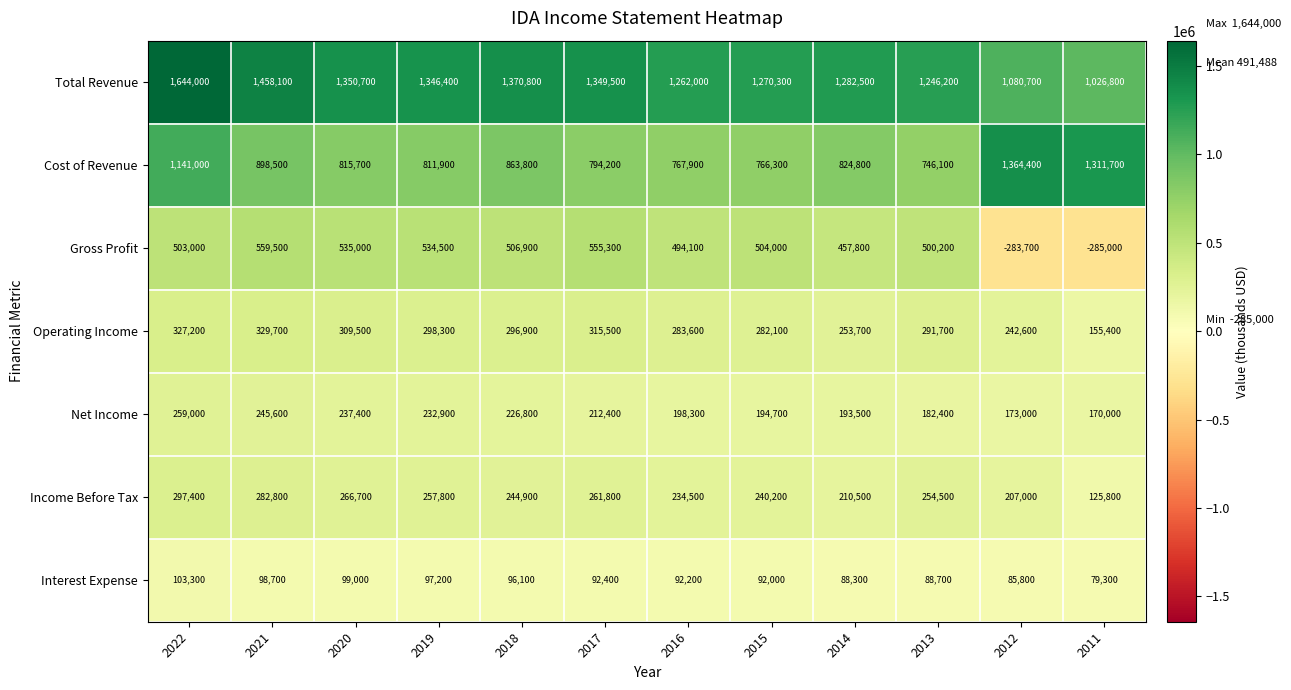

What is the average value of the Gross Profit series?

381800